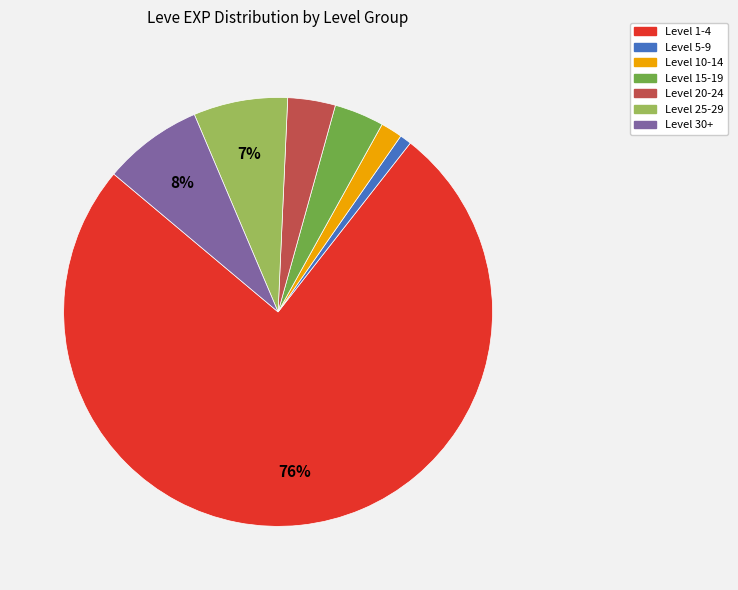

Is there a majority slice in this chart?

Yes